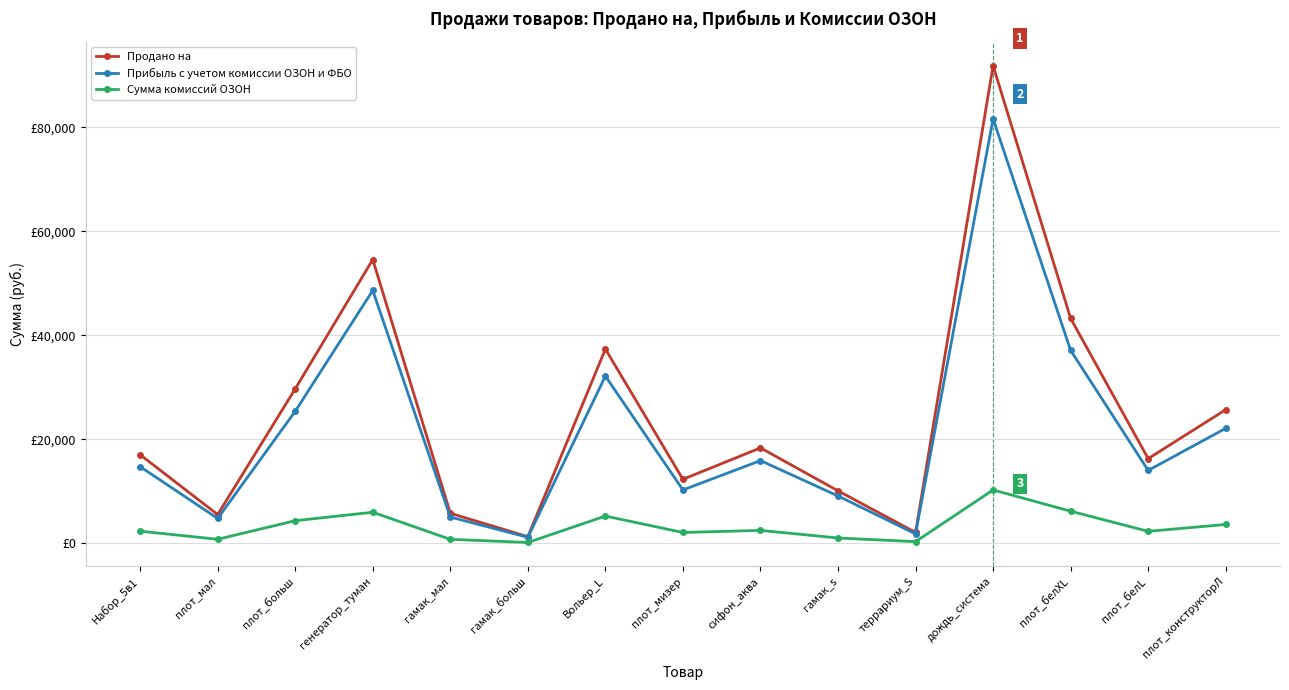

What are all the series names shown in the legend?

Продано на, Прибыль с учетом комиссии ОЗОН и ФБО, Сумма комиссий ОЗОН